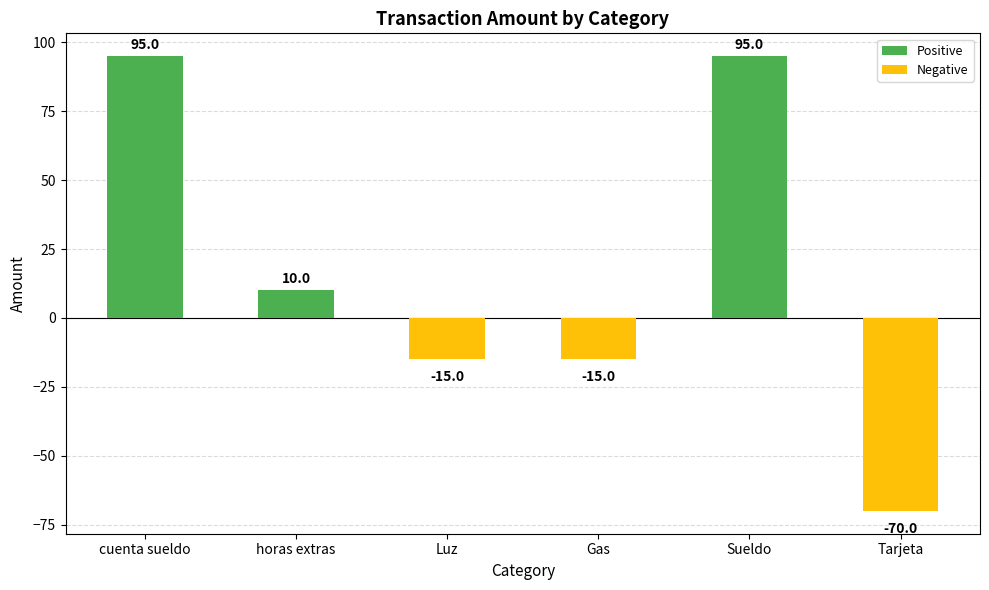

What is the label of the 5th bar from the right?

horas extras